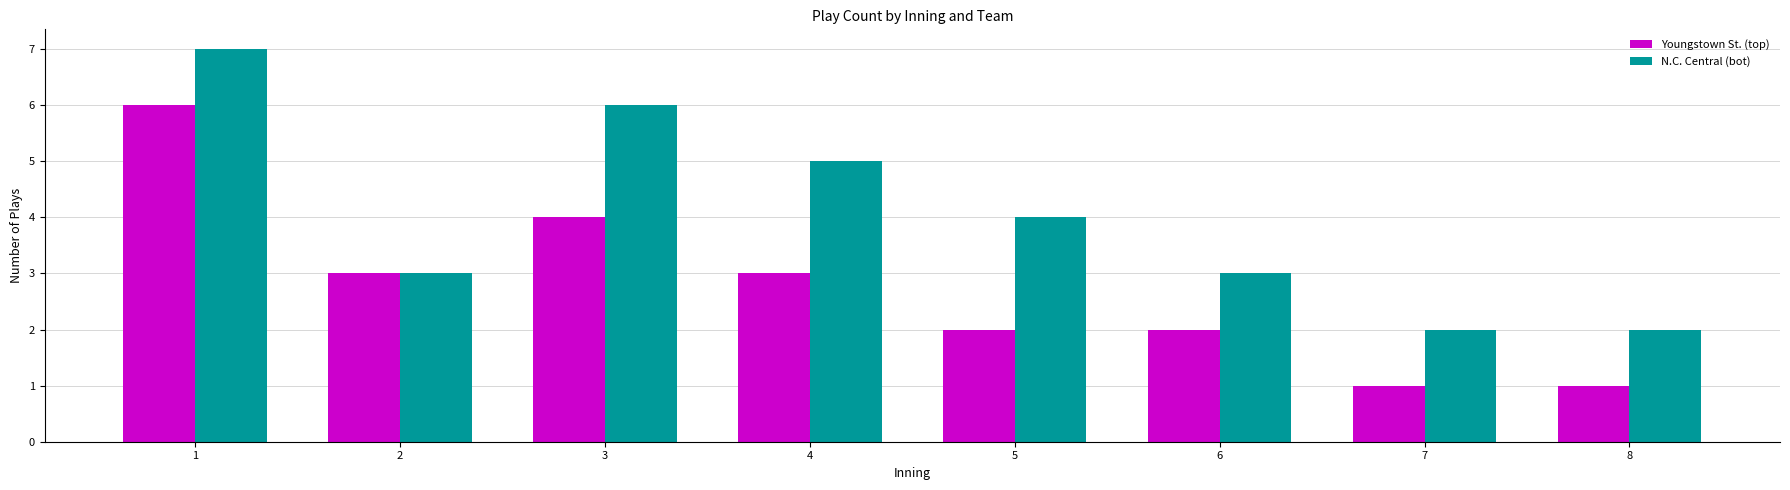

At 3, list the series in order from smallest to largest.

Youngstown St. (top), N.C. Central (bot)